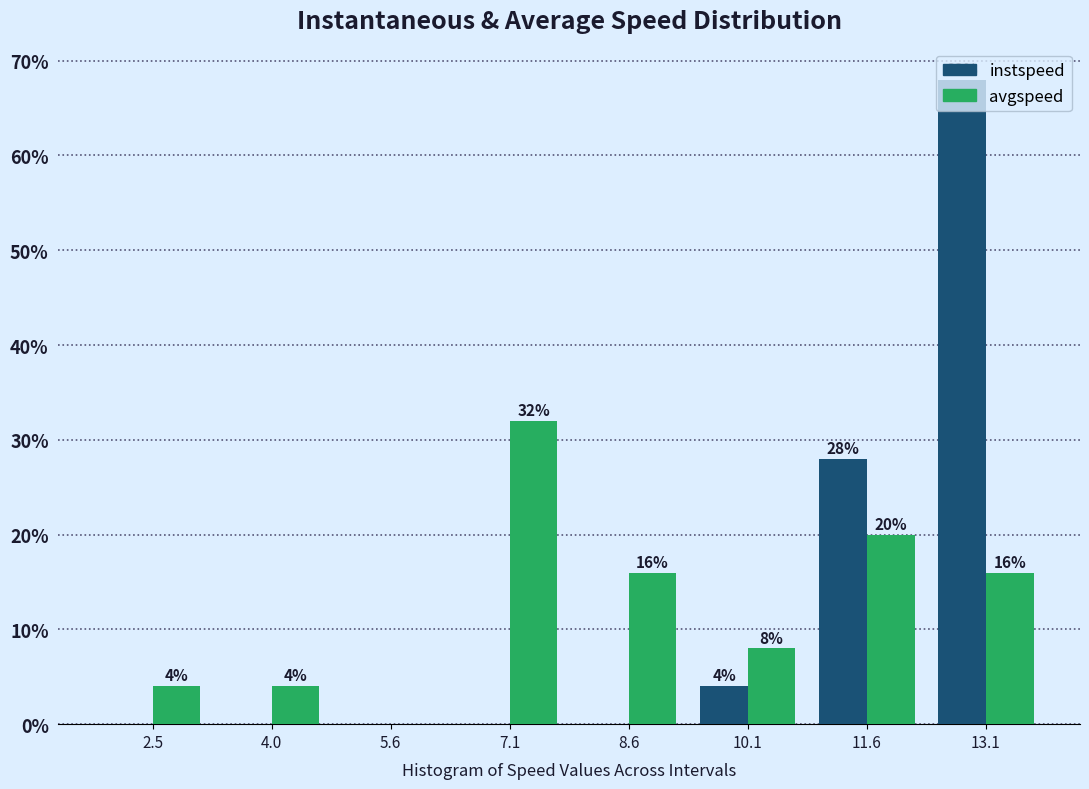

In the avgspeed series, which range on the x-axis has the tallest bar?

6.4 to 7.8